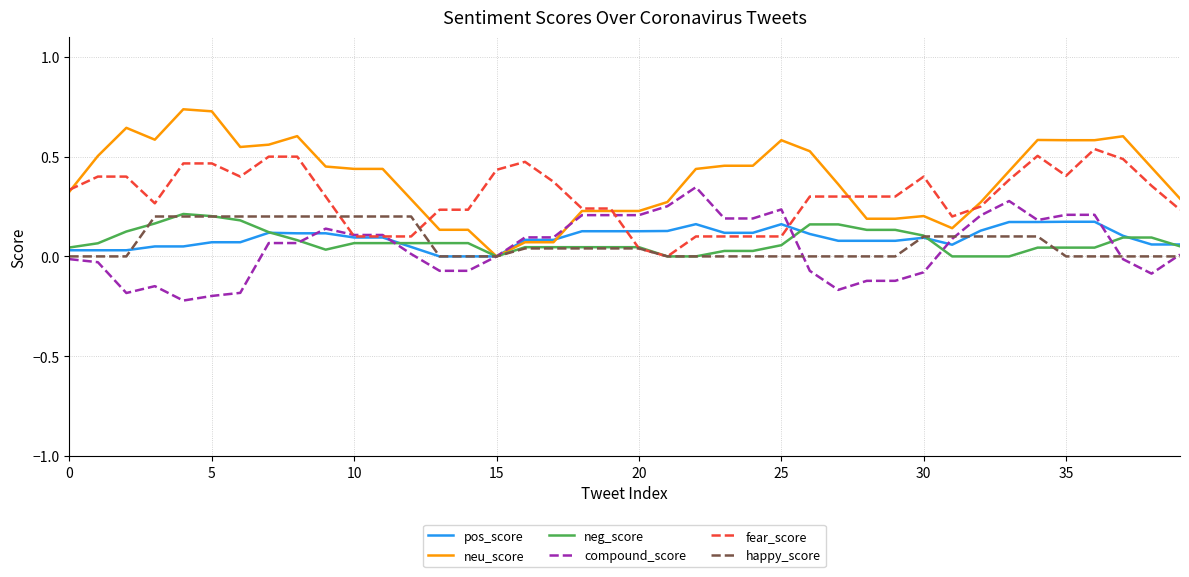

Which series has the largest total across all categories?

neu_score